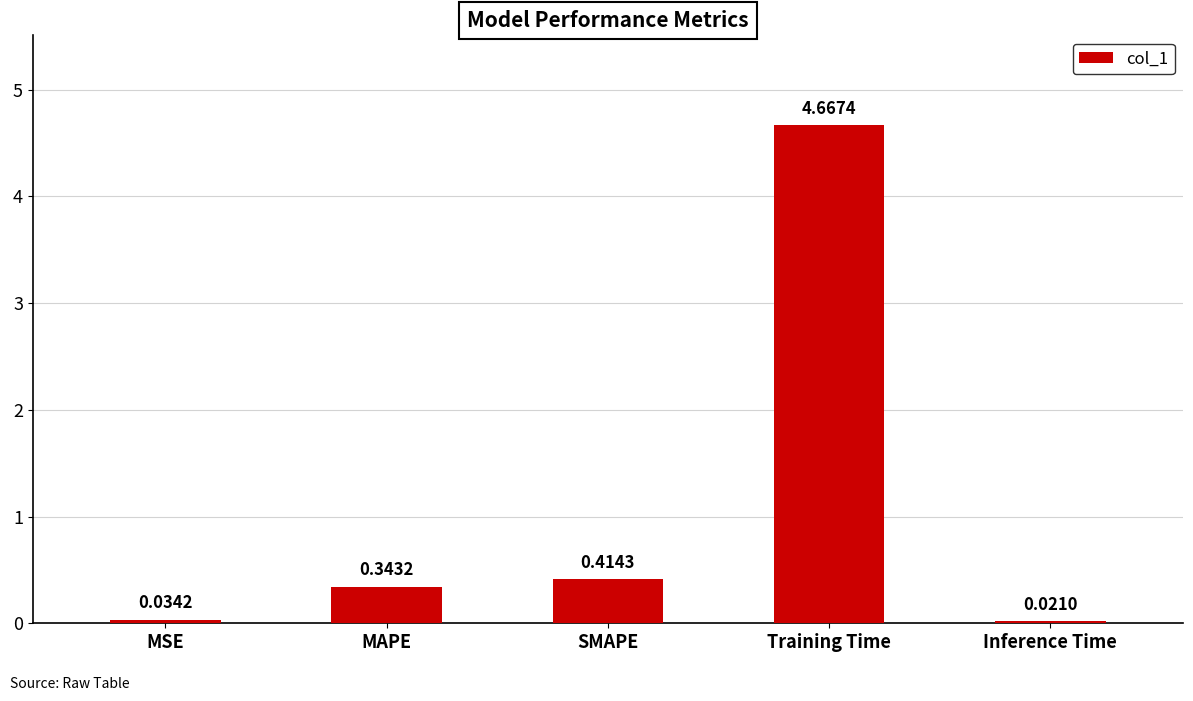

List the labels in order of value, largest first.

Training Time, SMAPE, MAPE, MSE, Inference Time